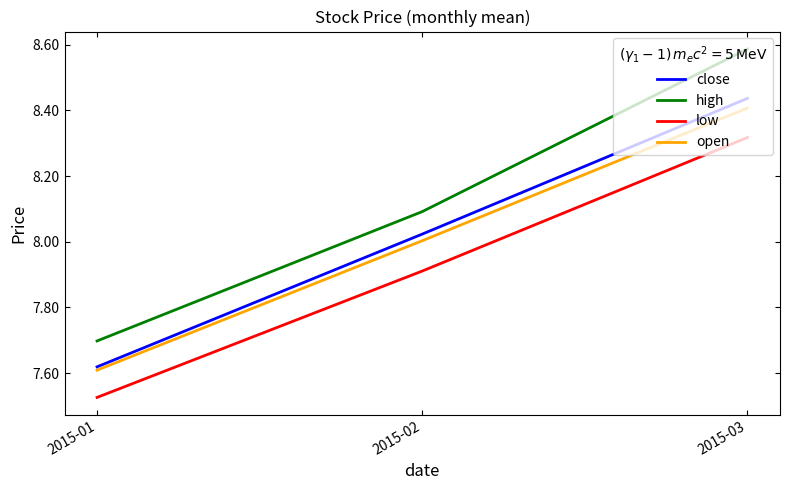

Is the value of close at 2015-03 greater than the value of low at 2015-02?

Yes